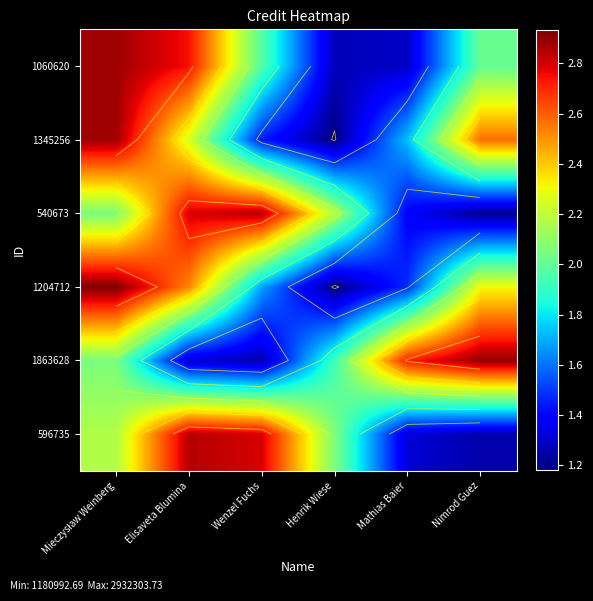

Count the number of data series in this chart.

6